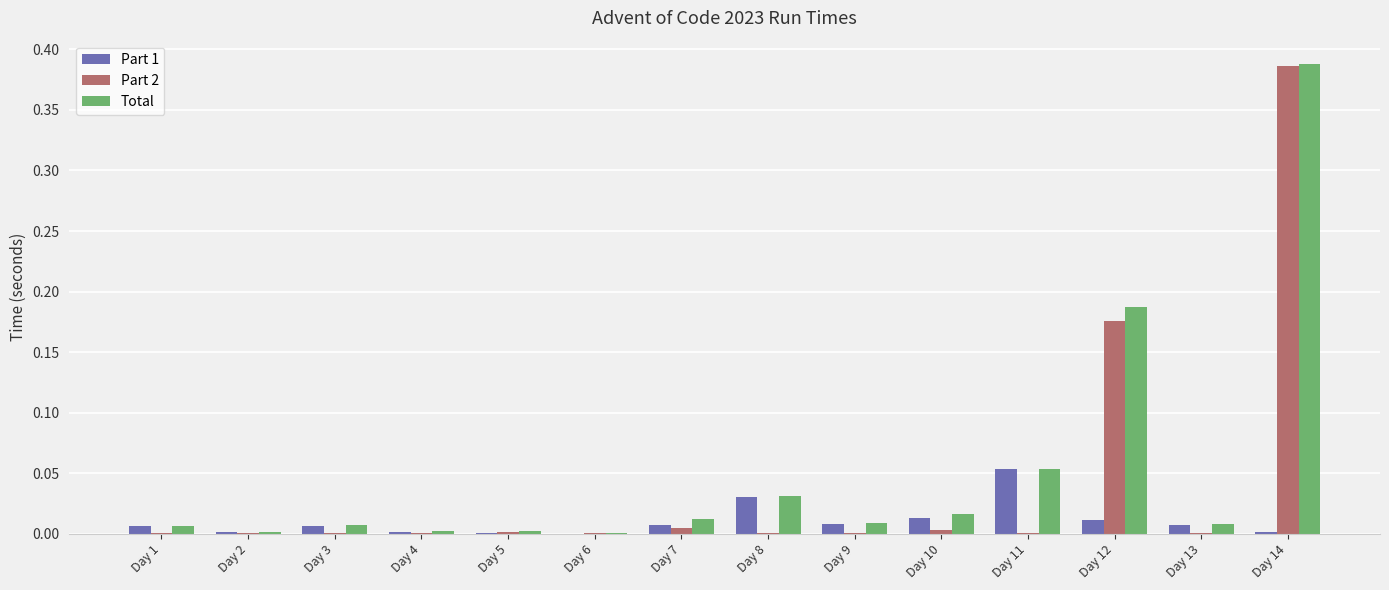

At which category is the sum across all series the highest?

Day 14